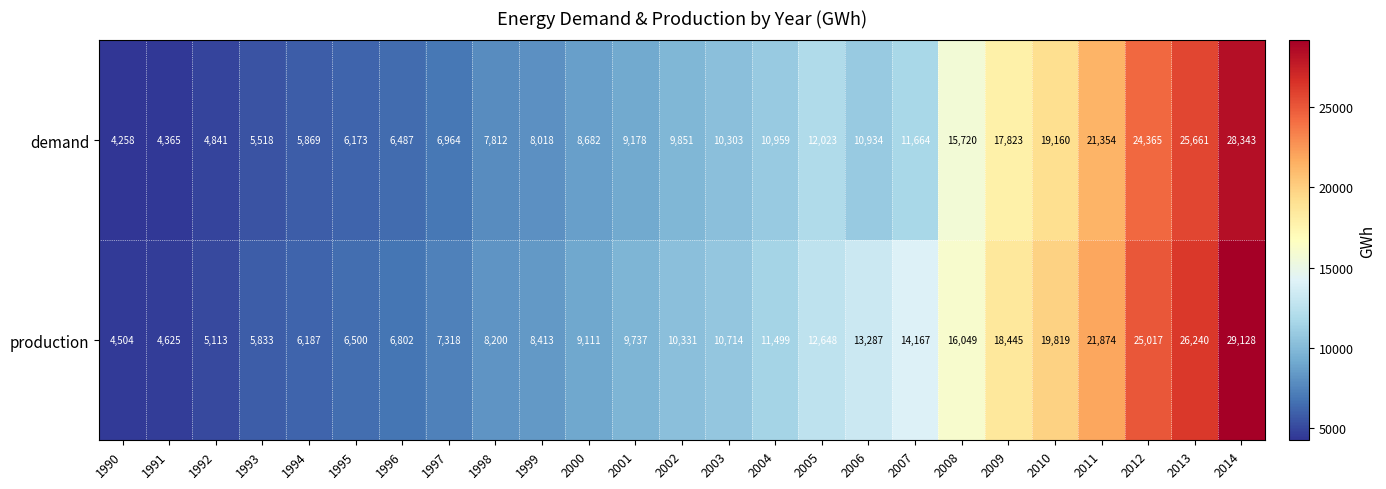

What is the approximate value of demand at 2008, to the nearest 10?

15720